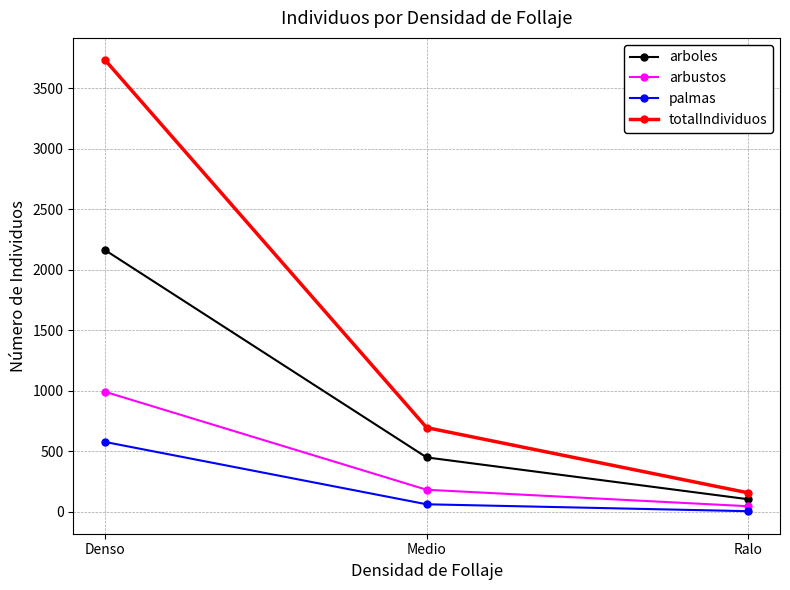

Is it true that totalIndividuos equals 463 at Medio?

False